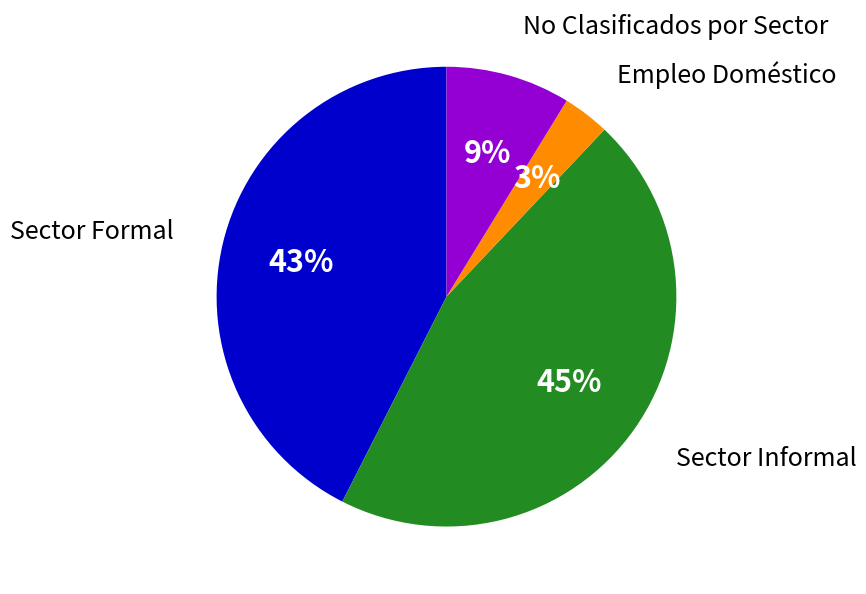

To the nearest percent, what is the average slice percentage?

25%